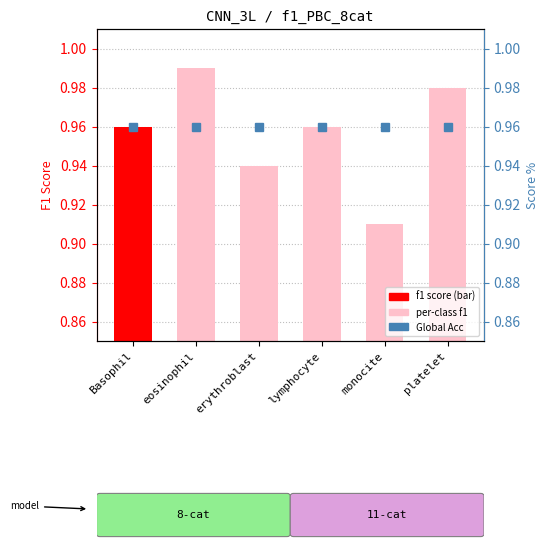

Which has a higher value, eosinophil or lymphocyte?

eosinophil